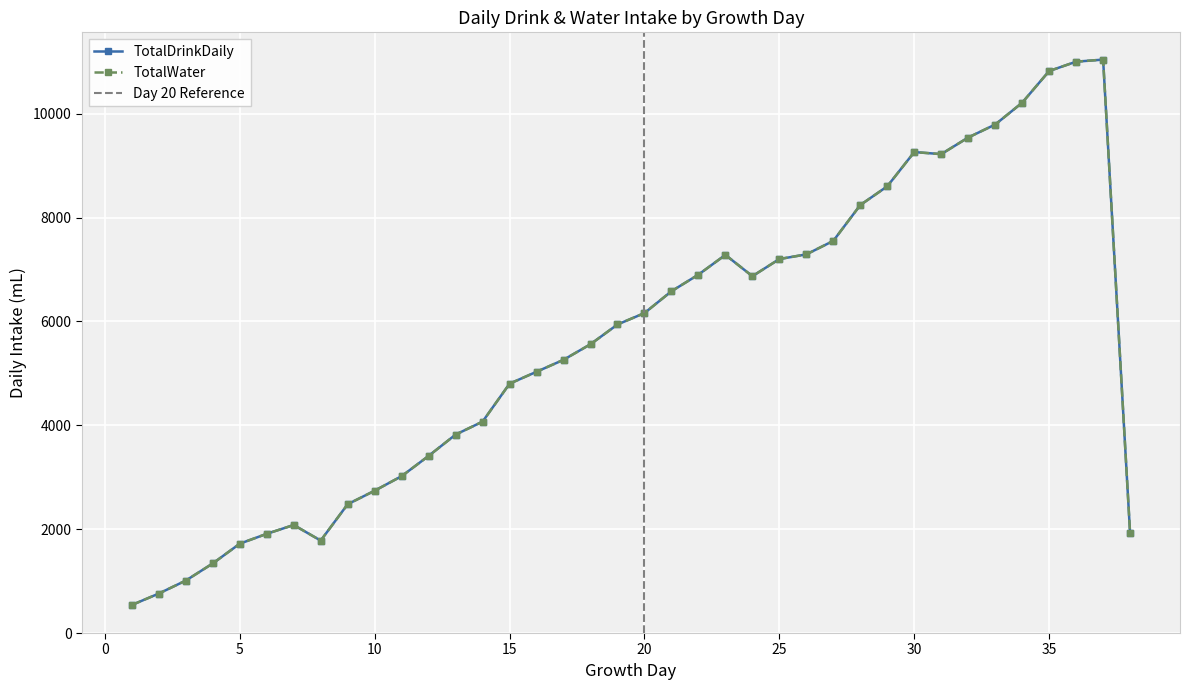

At how many categories does at least one series exceed 3869?

24